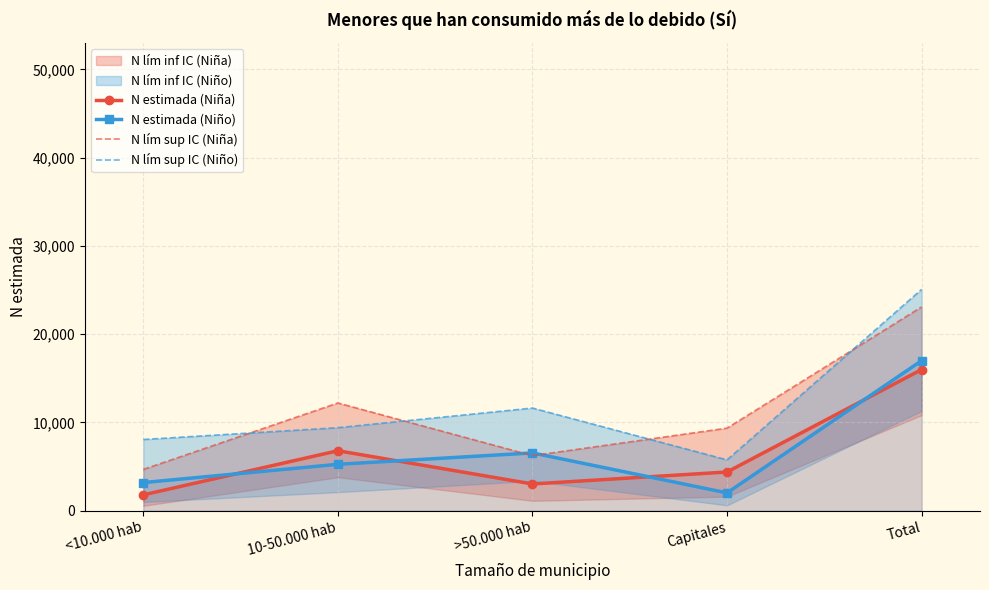

Rank the categories by N estimada (Niña) value from highest to lowest.

Total, 10-50.000 hab, Capitales, >50.000 hab, <10.000 hab